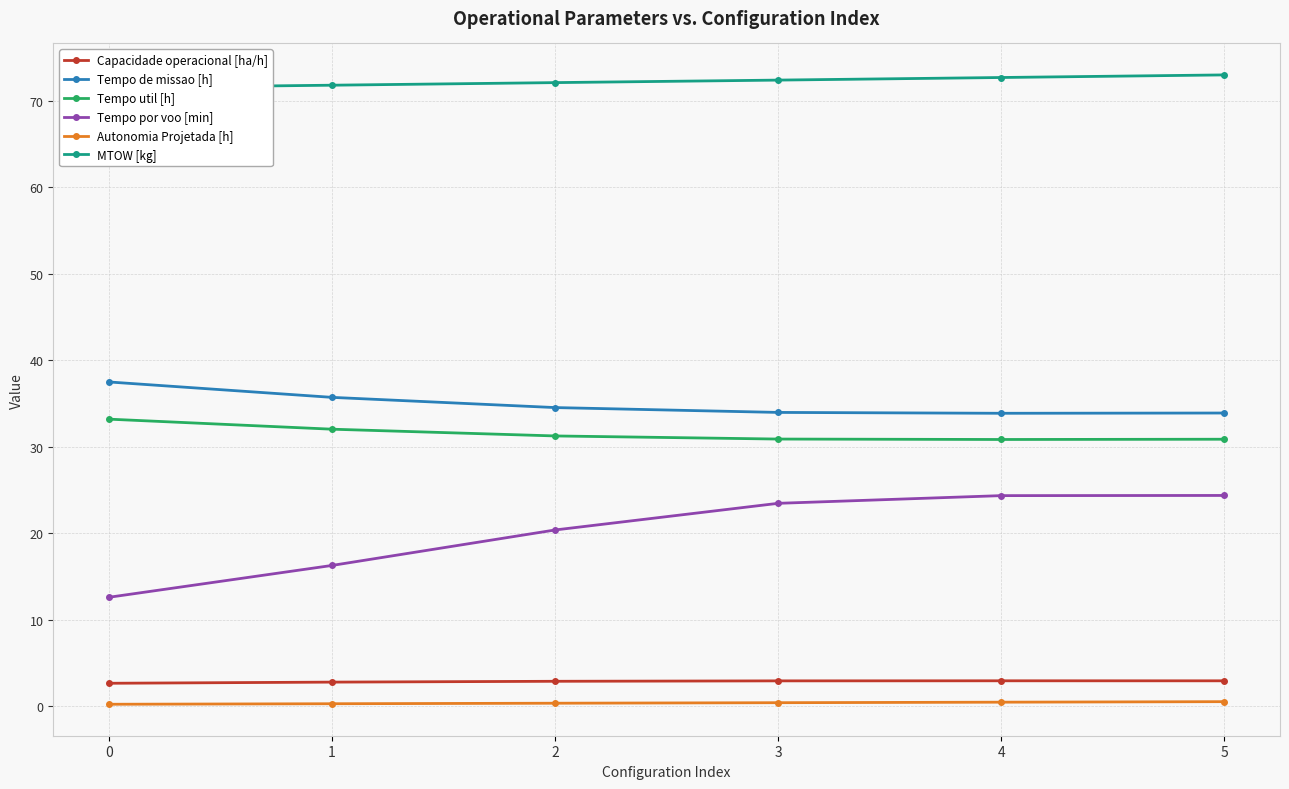

The value of Tempo por voo [min] at 1 is 16.3. True or false?

True